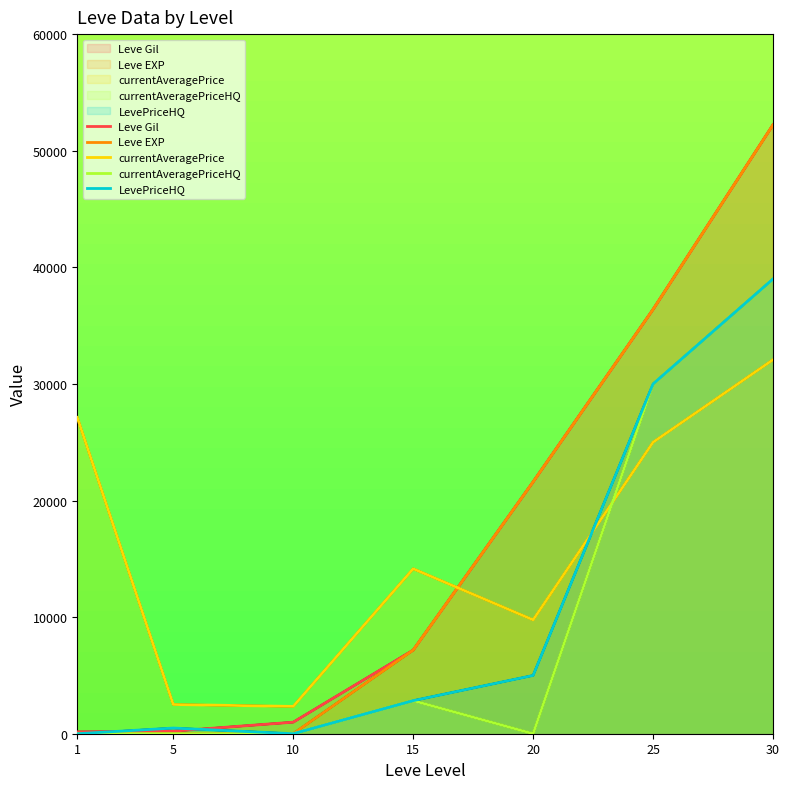

Reading left to right, transcribe all the data shown in this chart.

Leve Gil: 160.0	220.0	990.0	7170.0	21600.0	36390.0	52220.0
Leve EXP: 1.0	5.0	9.0	7170.0	21600.0	36390.0	52220.0
currentAveragePrice: 27128.0	2507.0	2342.0	14149.0	9765.8	25000.0	32076.9
currentAveragePriceHQ: 0.0	0.0	0.0	2837.8	0.0	30000.0	39000.0
LevePriceHQ: 0.0	487.5	0.0	2837.8	4999.0	30000.0	39000.0